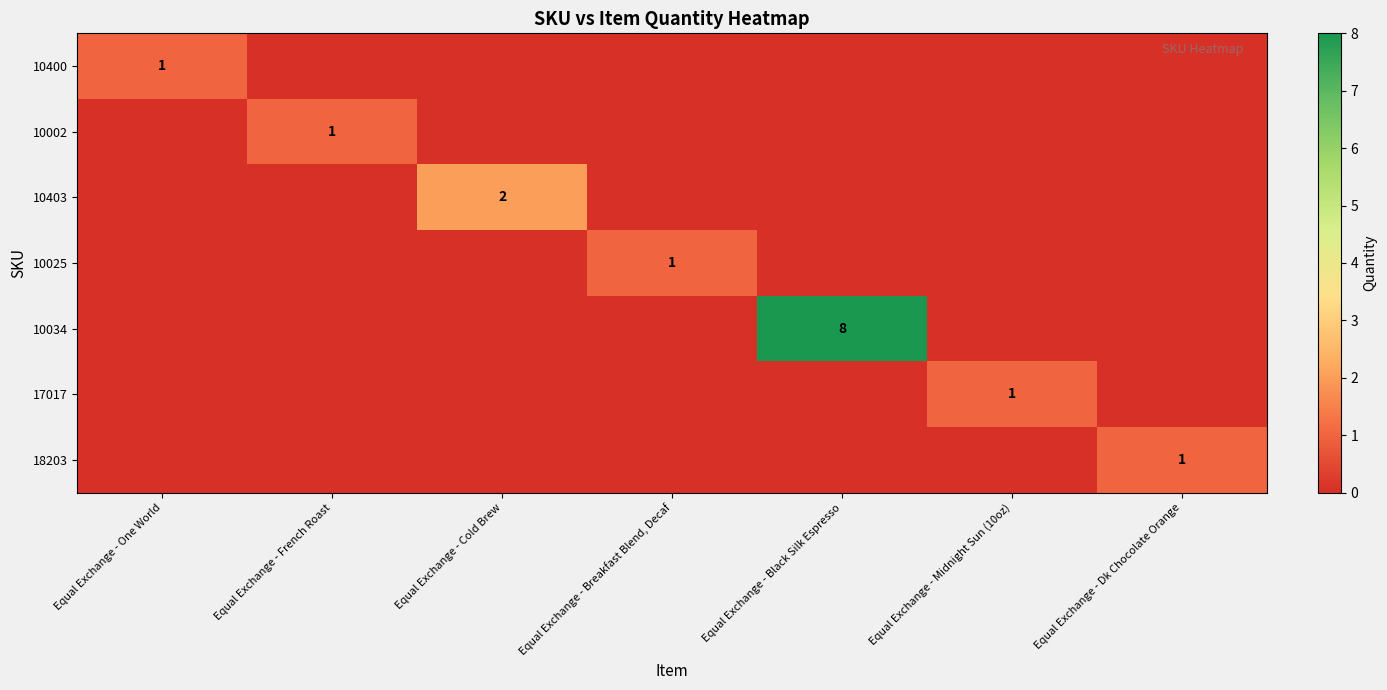

At which category is the sum across all series the highest?

Equal Exchange - Black Silk Espresso